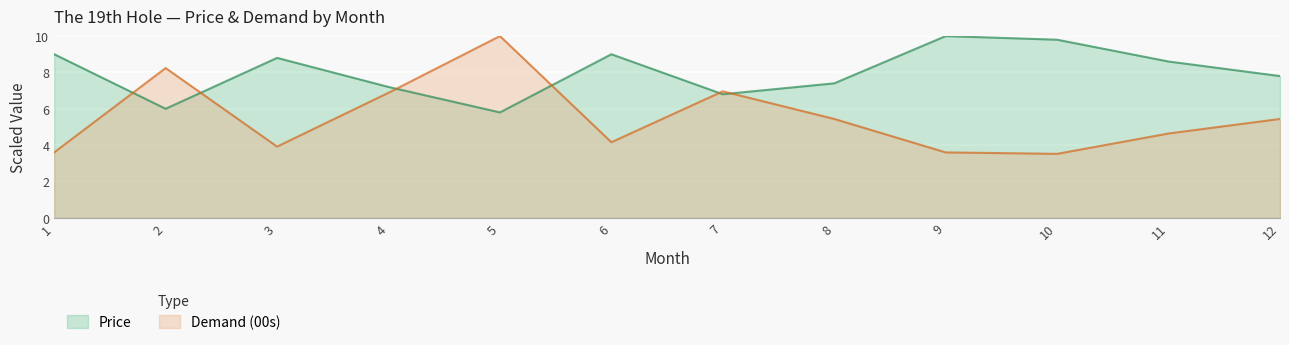

True or false: Price and Demand (00s) cross at least once.

True